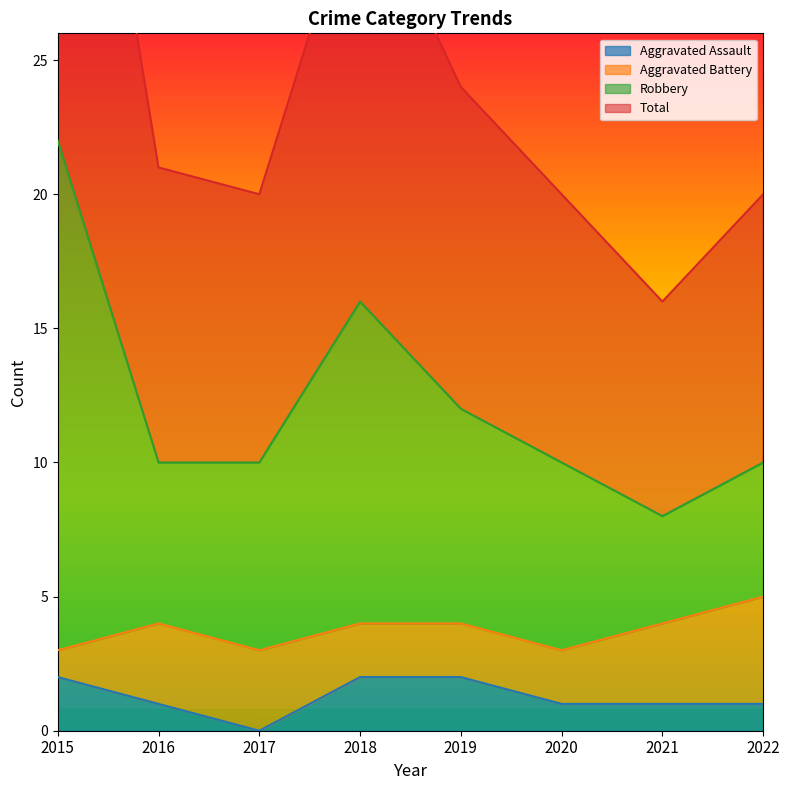

At which category does the chart reach its peak across all series?

2015